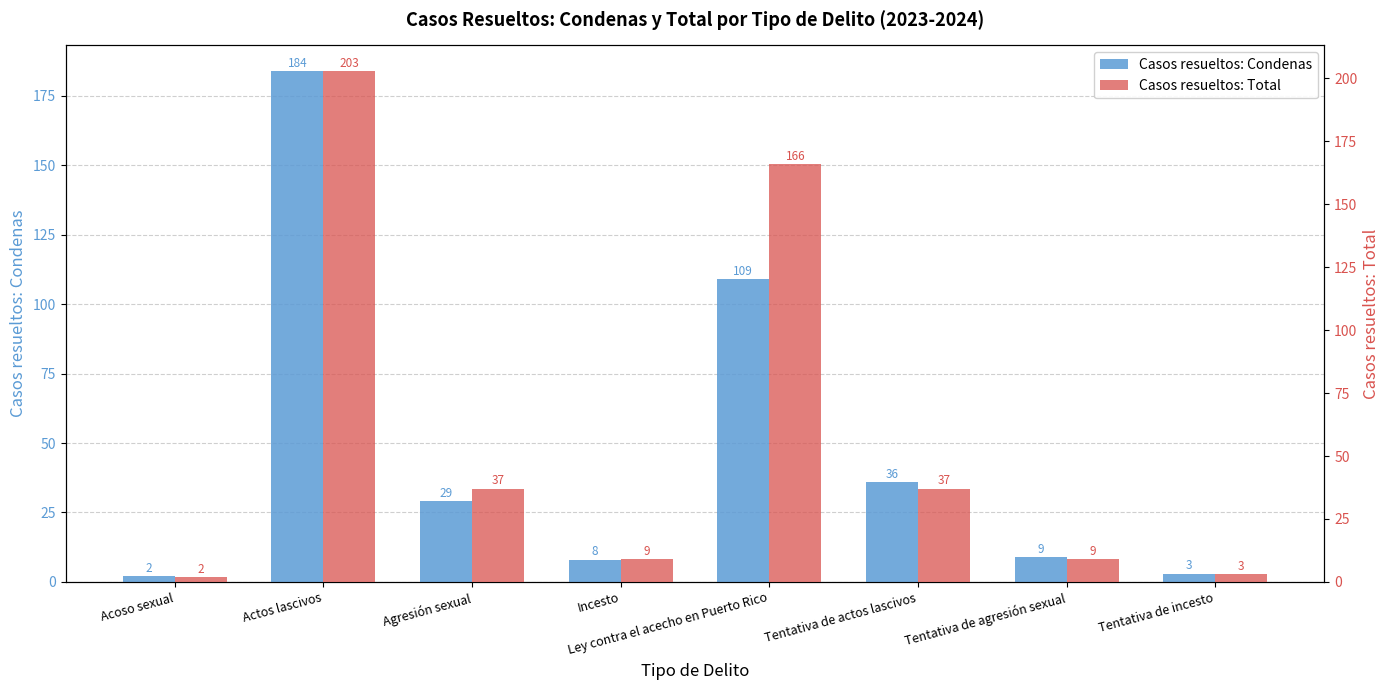

Reading left to right, extract all data points from this chart.

Casos resueltos: Condenas: 2	184	29	8	109	36	9	3
Casos resueltos: Total: 2	203	37	9	166	37	9	3